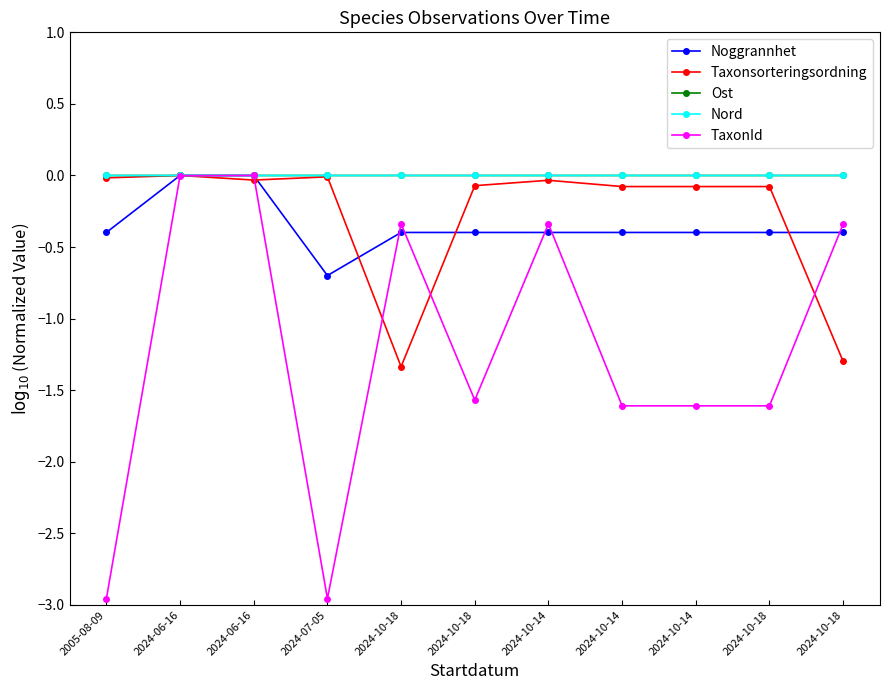

How many series are shown in this chart?

5